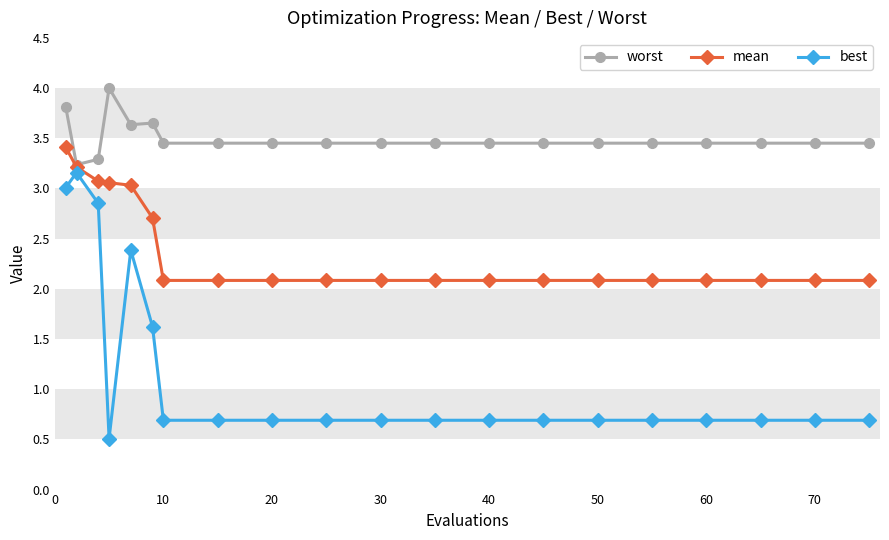

What is the value of the best point at the 12th from the left?

0.7